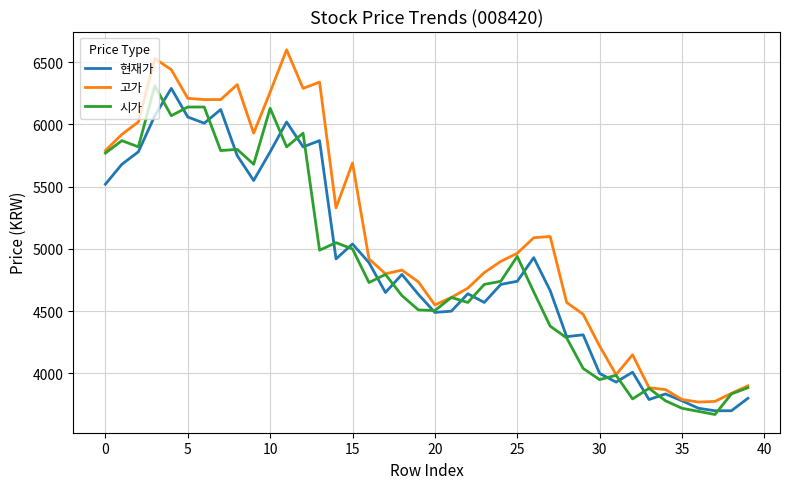

Which series has the widest spread of values?

고가